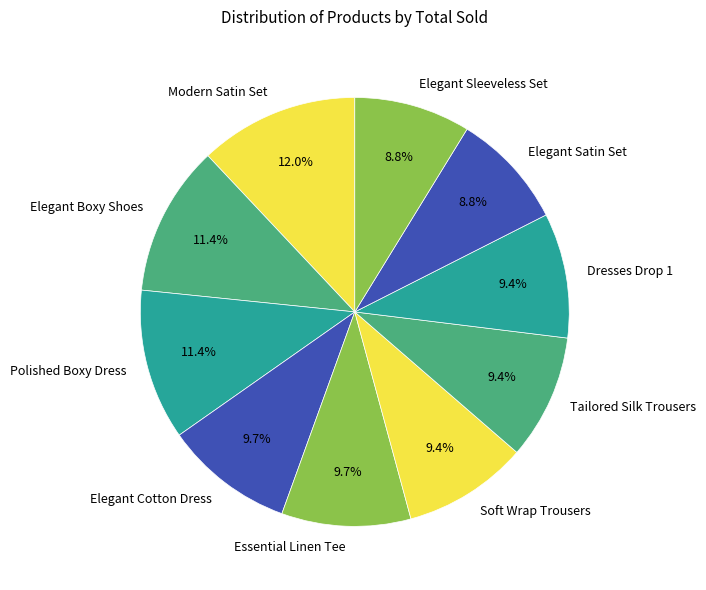

To the nearest percent, what is the average slice percentage?

10%